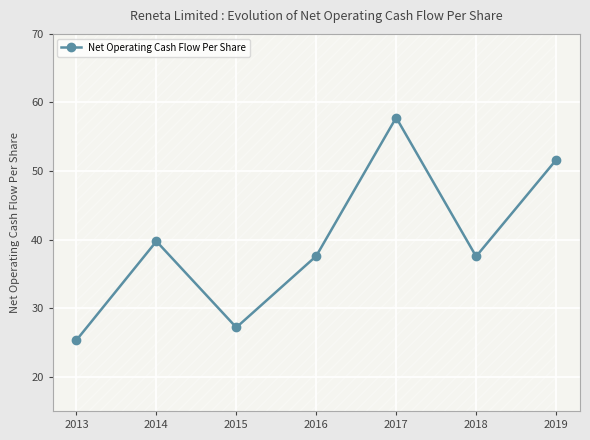

What is the greatest value displayed?

57.8